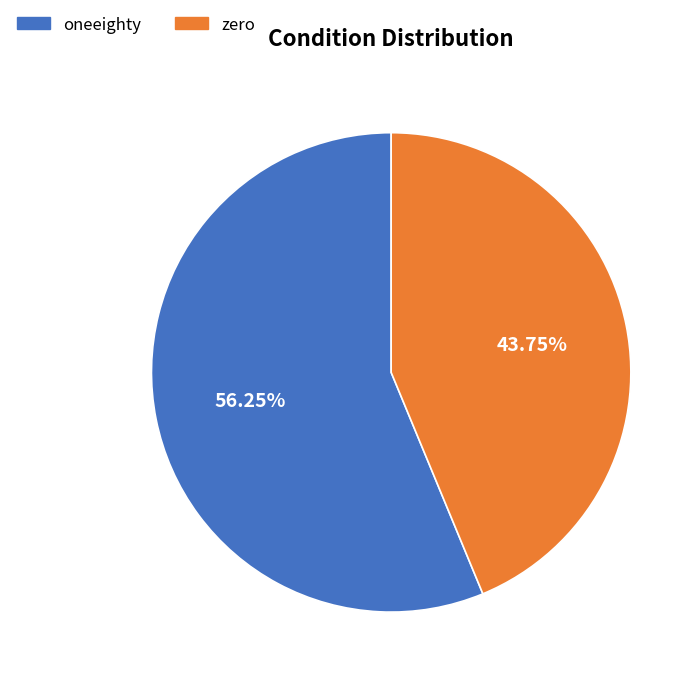

Is oneeighty the majority of the pie?

Yes